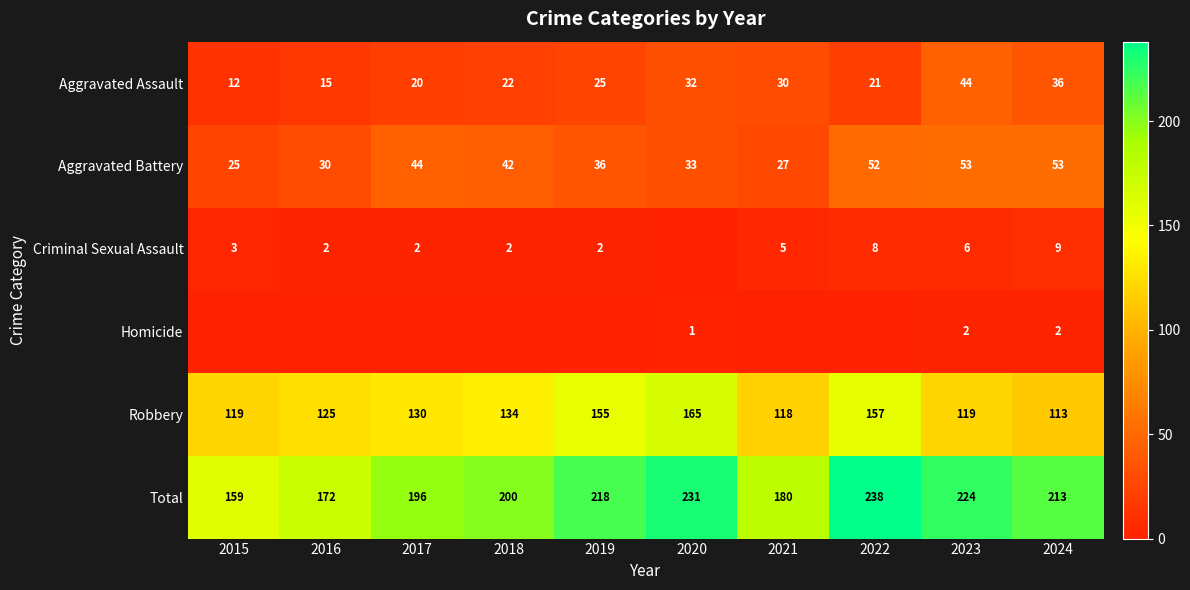

Read the Total value at 2020, to the nearest 10.

230